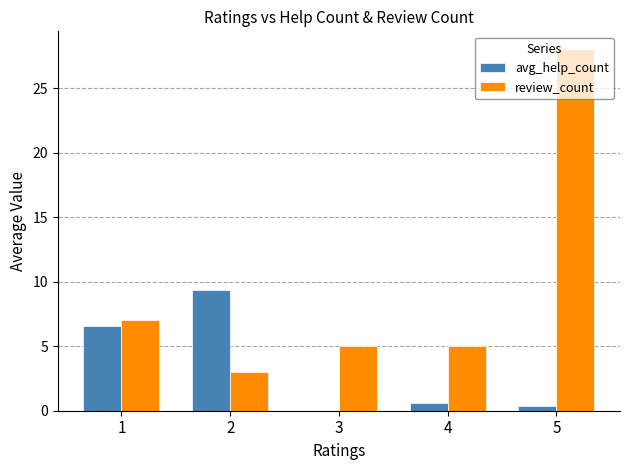

Count the number of data series in this chart.

2